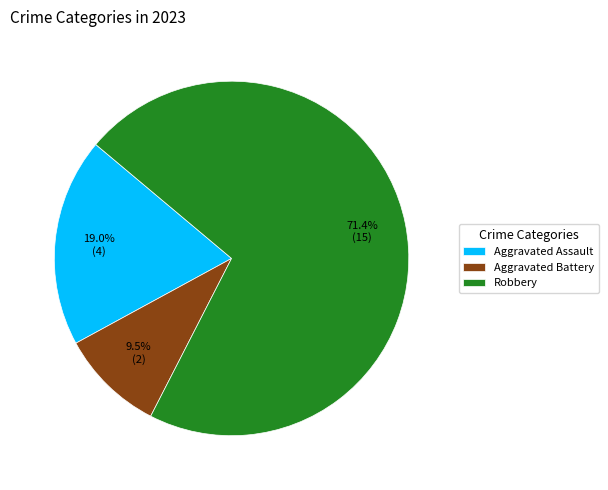

To the nearest percent, what is the difference between the largest and smallest slice percentages?

62%